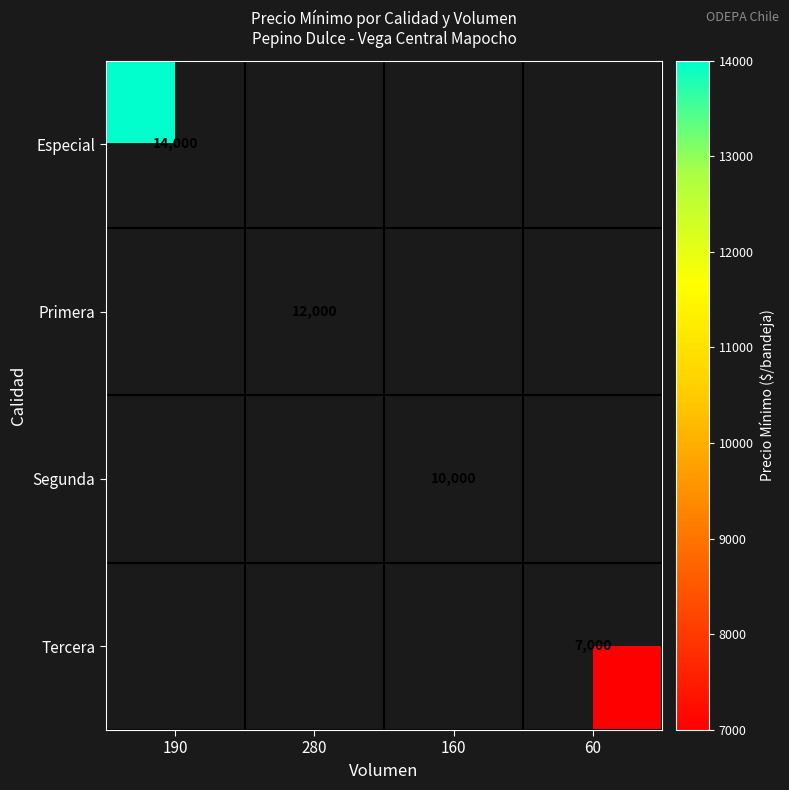

The Primera series shows 12000 at 280. True or false?

True